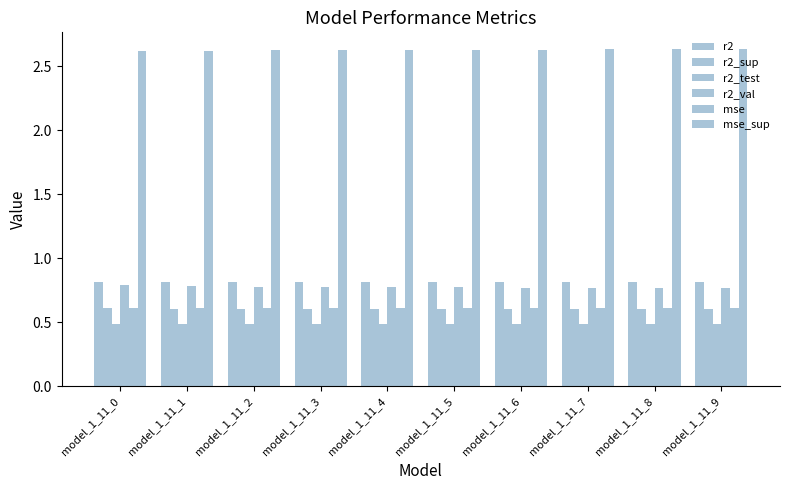

What is the minimum value shown in the chart?

0.5